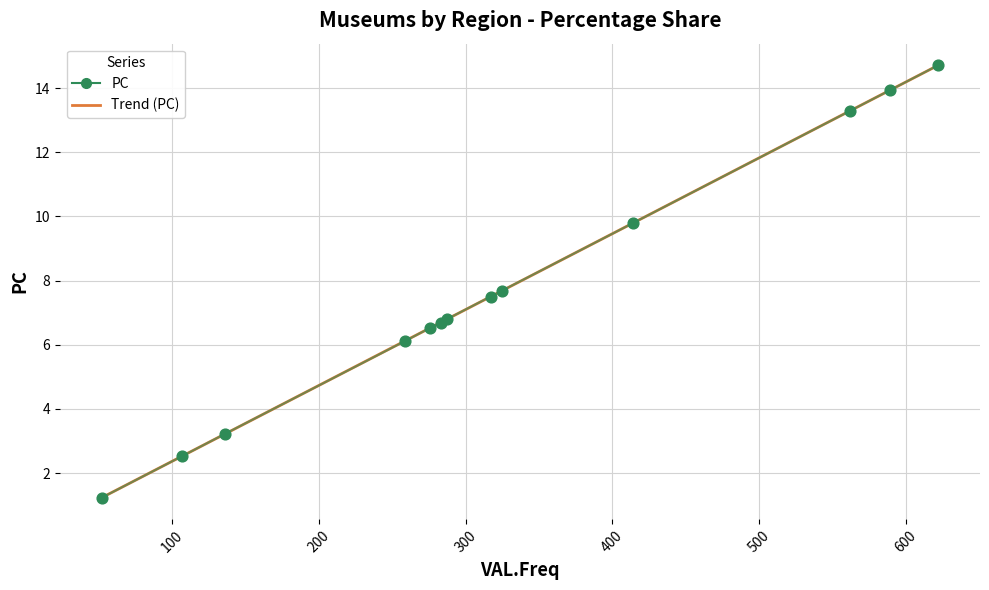

Which has a higher value, East Midlands or London?

London